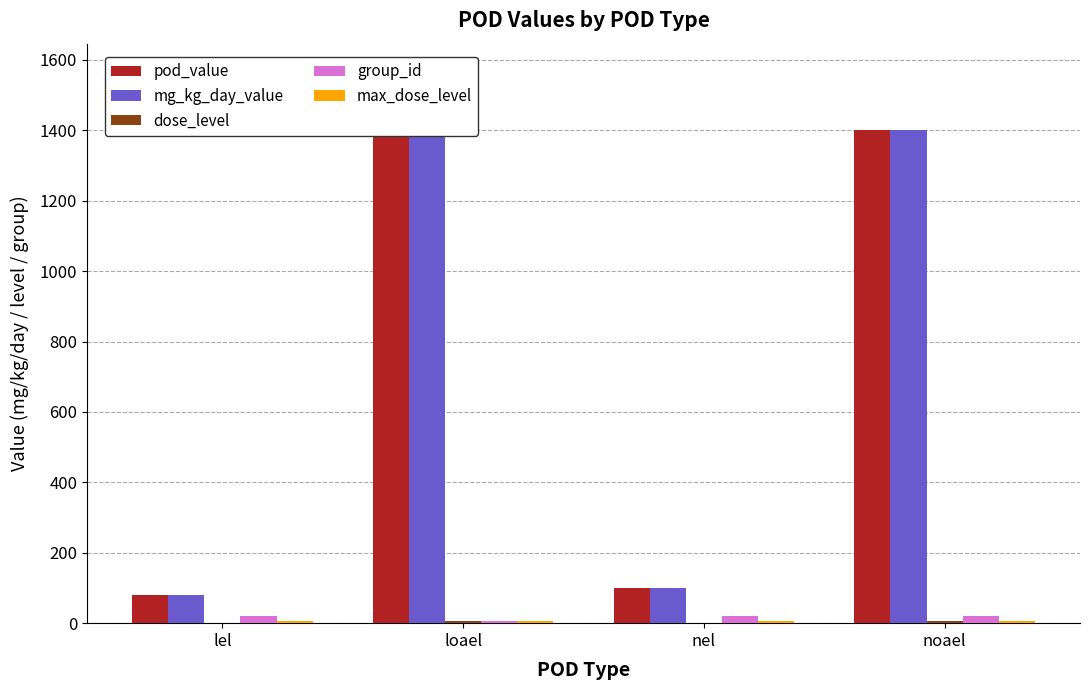

What is the sum of all group_id values?

65